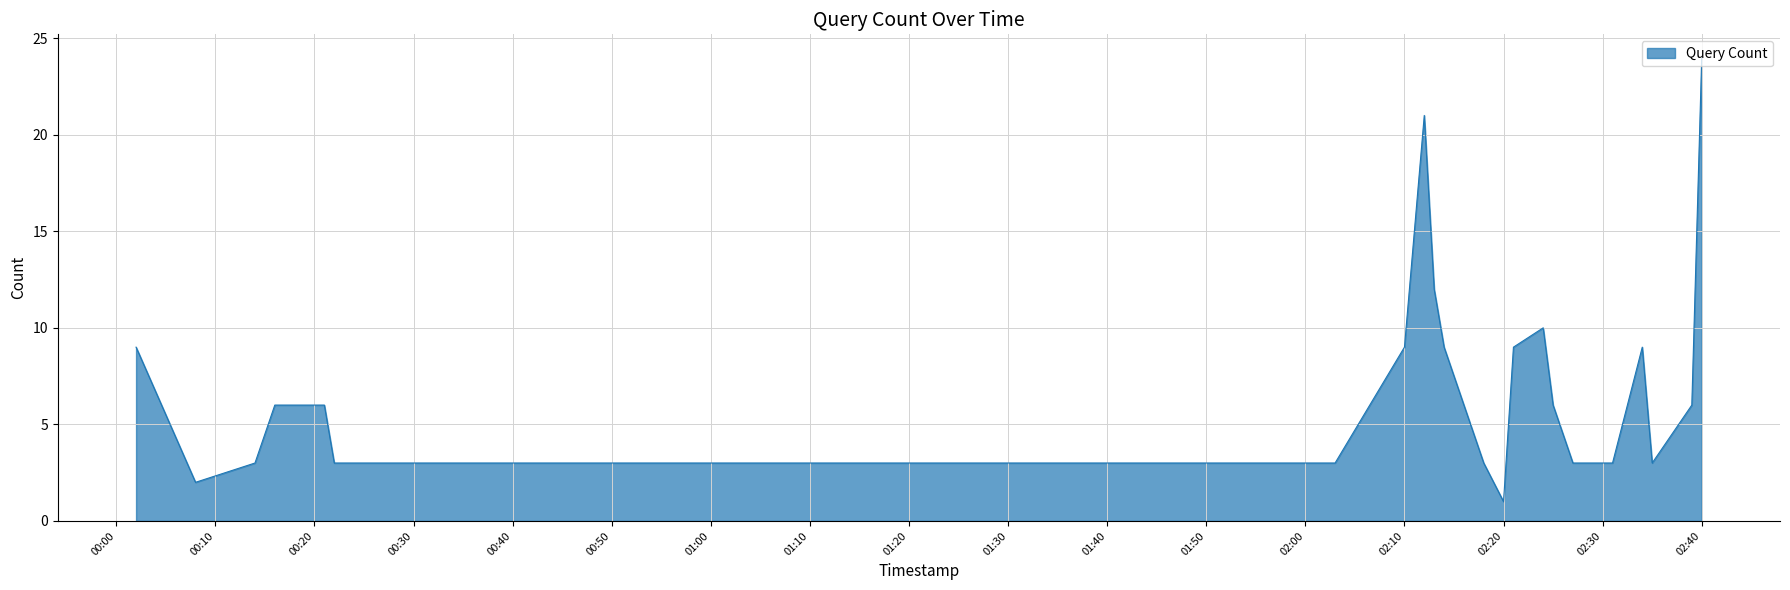

What is the difference between the maximum and minimum values?

23